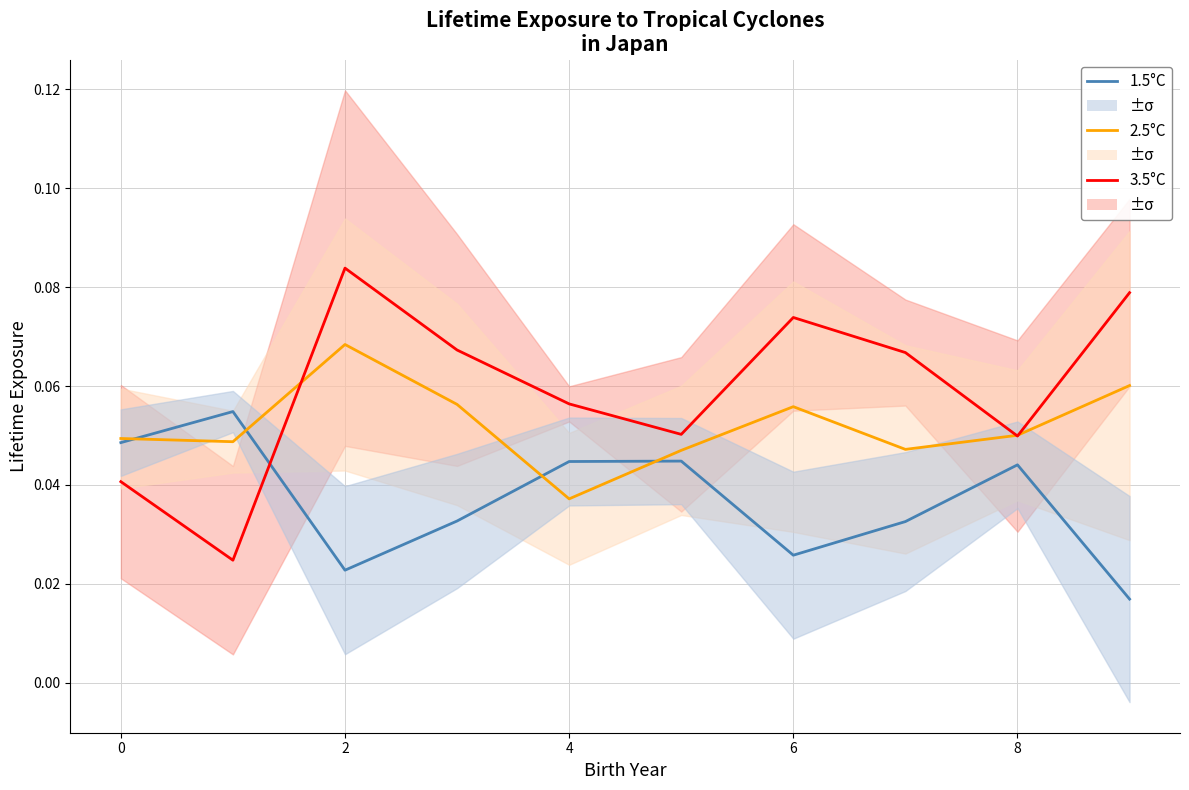

At how many categories does at least one series exceed 0?

10